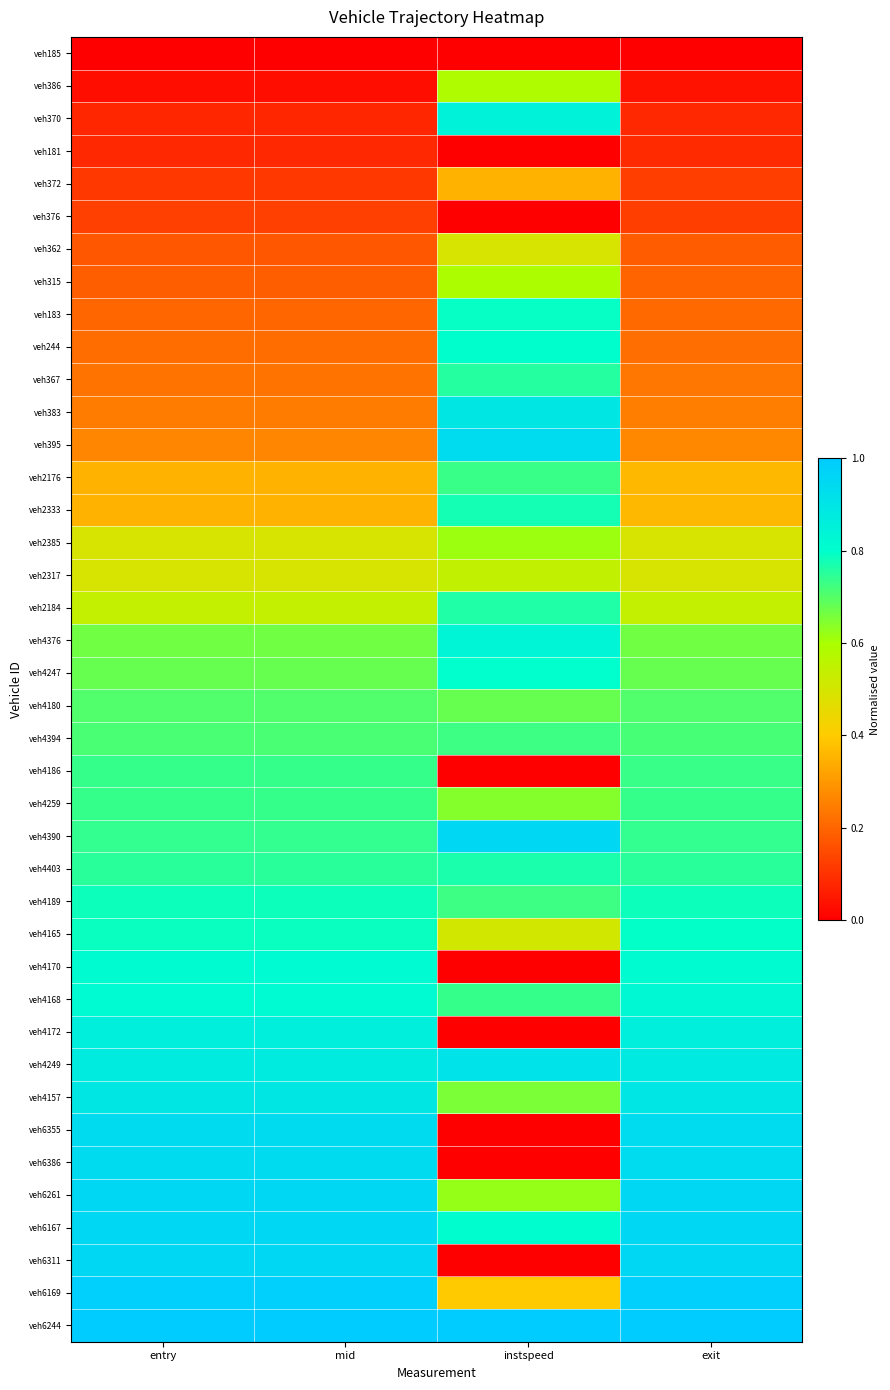

Reading left to right, list all the values displayed in this chart.

veh185: entry=0.0	mid=0.0	instspeed=0.0	exit=0.0
veh386: entry=0.0	mid=0.0	instspeed=0.6	exit=0.0
veh370: entry=0.1	mid=0.1	instspeed=0.8	exit=0.1
veh181: entry=0.1	mid=0.1	instspeed=0.0	exit=0.1
veh372: entry=0.1	mid=0.1	instspeed=0.4	exit=0.1
veh376: entry=0.1	mid=0.1	instspeed=0.0	exit=0.1
veh362: entry=0.2	mid=0.2	instspeed=0.5	exit=0.2
veh315: entry=0.2	mid=0.2	instspeed=0.6	exit=0.2
veh183: entry=0.2	mid=0.2	instspeed=0.8	exit=0.2
veh244: entry=0.2	mid=0.2	instspeed=0.8	exit=0.2
veh367: entry=0.2	mid=0.2	instspeed=0.8	exit=0.2
veh383: entry=0.2	mid=0.2	instspeed=0.9	exit=0.2
veh395: entry=0.3	mid=0.3	instspeed=0.9	exit=0.3
veh2176: entry=0.4	mid=0.4	instspeed=0.7	exit=0.4
veh2333: entry=0.4	mid=0.4	instspeed=0.8	exit=0.4
veh2385: entry=0.5	mid=0.5	instspeed=0.6	exit=0.5
veh2317: entry=0.5	mid=0.5	instspeed=0.5	exit=0.5
veh2184: entry=0.5	mid=0.5	instspeed=0.8	exit=0.5
veh4376: entry=0.7	mid=0.7	instspeed=0.8	exit=0.7
veh4247: entry=0.7	mid=0.7	instspeed=0.8	exit=0.7
veh4180: entry=0.7	mid=0.7	instspeed=0.7	exit=0.7
veh4394: entry=0.7	mid=0.7	instspeed=0.7	exit=0.7
veh4186: entry=0.7	mid=0.7	instspeed=0.0	exit=0.7
veh4259: entry=0.7	mid=0.7	instspeed=0.6	exit=0.7
veh4390: entry=0.7	mid=0.7	instspeed=1.0	exit=0.7
veh4403: entry=0.8	mid=0.8	instspeed=0.8	exit=0.8
veh4189: entry=0.8	mid=0.8	instspeed=0.7	exit=0.8
veh4165: entry=0.8	mid=0.8	instspeed=0.5	exit=0.8
veh4170: entry=0.8	mid=0.8	instspeed=0.0	exit=0.8
veh4168: entry=0.8	mid=0.8	instspeed=0.7	exit=0.8
veh4172: entry=0.9	mid=0.9	instspeed=0.0	exit=0.9
veh4249: entry=0.9	mid=0.9	instspeed=0.9	exit=0.9
veh4157: entry=0.9	mid=0.9	instspeed=0.7	exit=0.9
veh6355: entry=0.9	mid=0.9	instspeed=0.0	exit=0.9
veh6386: entry=0.9	mid=0.9	instspeed=0.0	exit=0.9
veh6261: entry=1.0	mid=1.0	instspeed=0.6	exit=0.9
veh6167: entry=1.0	mid=1.0	instspeed=0.8	exit=1.0
veh6311: entry=1.0	mid=1.0	instspeed=0.0	exit=1.0
veh6169: entry=1.0	mid=1.0	instspeed=0.4	exit=1.0
veh6244: entry=1.0	mid=1.0	instspeed=1.0	exit=1.0